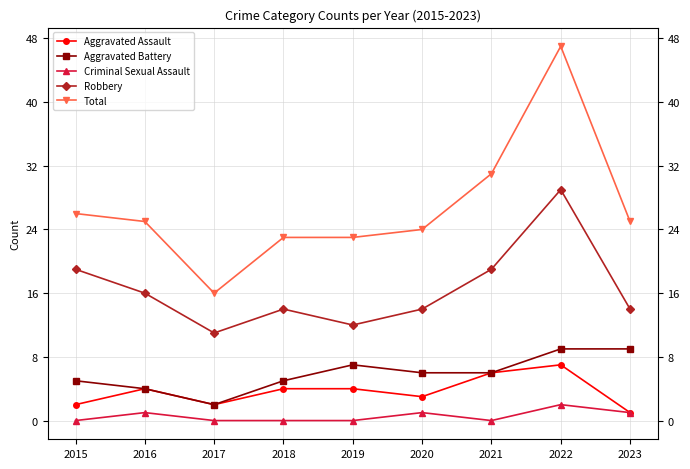

True or false: Total has a value of 23 at 2018.

True